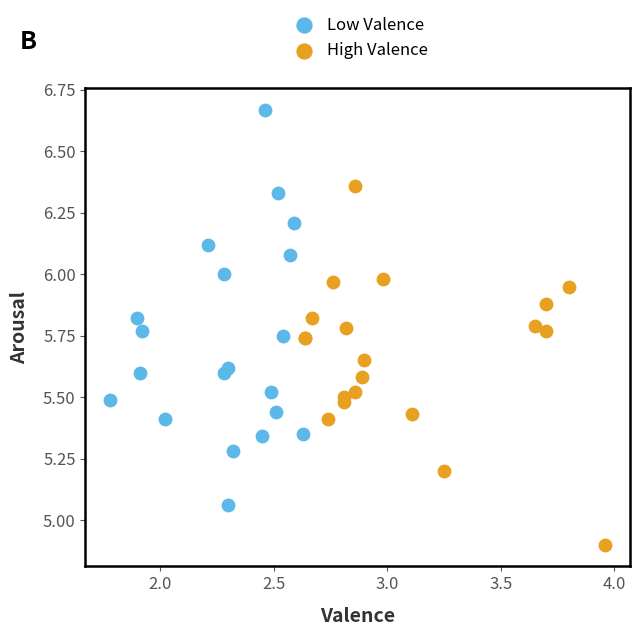

Which series contains the lowest Y value?

High Valence